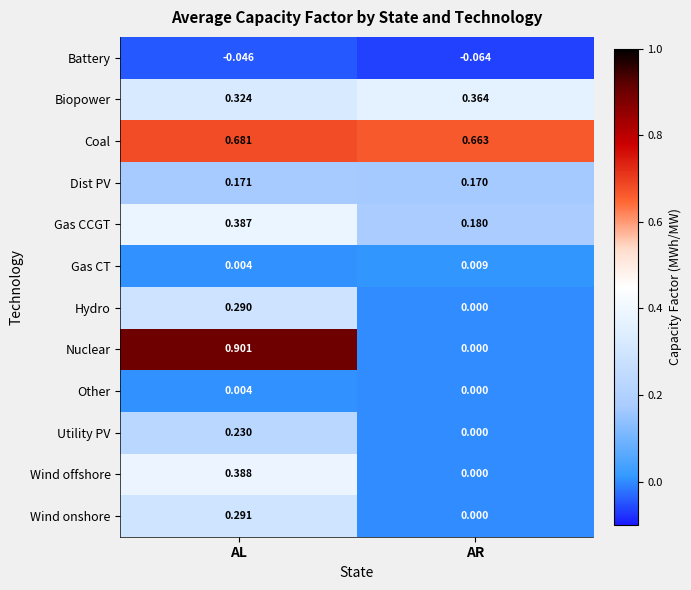

List the series in order of their peak value, lowest first.

Battery, Other, Gas CT, Dist PV, Utility PV, Hydro, Wind onshore, Biopower, Gas CCGT, Wind offshore, Coal, Nuclear